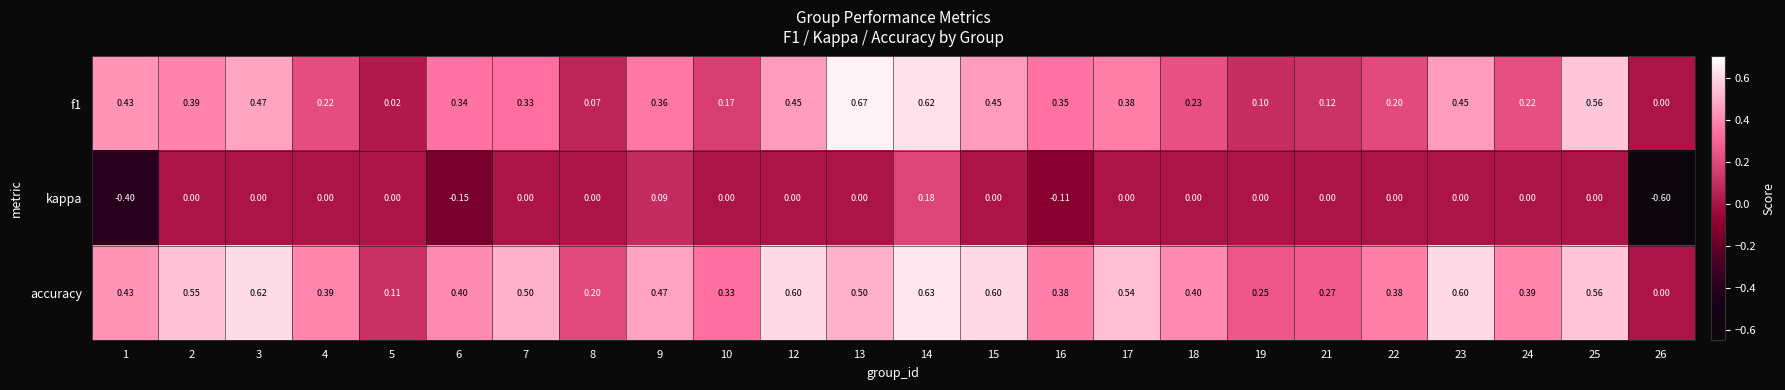

Which series has the largest range (max minus min)?

kappa